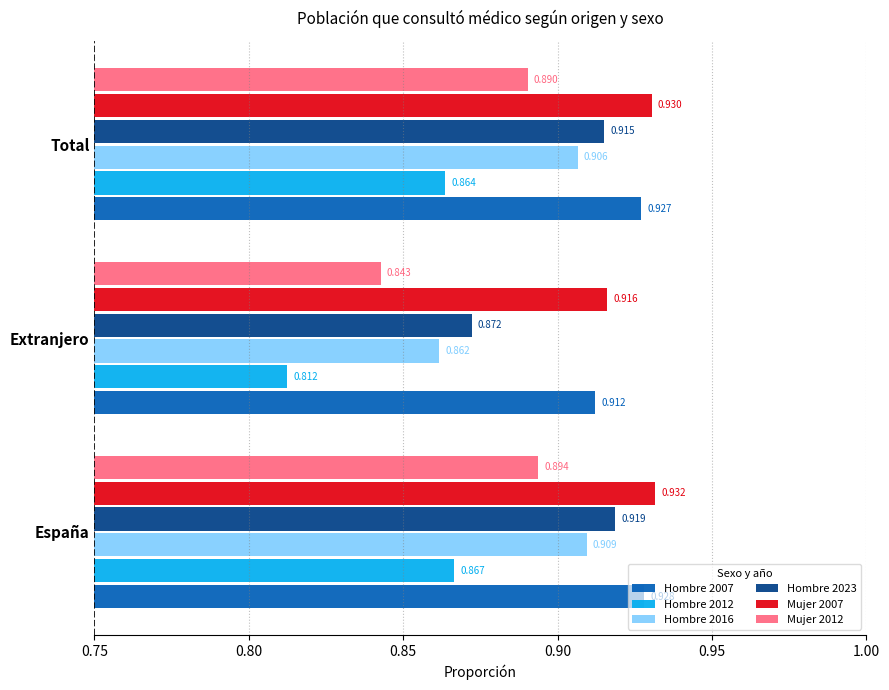

Which series has the largest range (max minus min)?

Hombre 2012